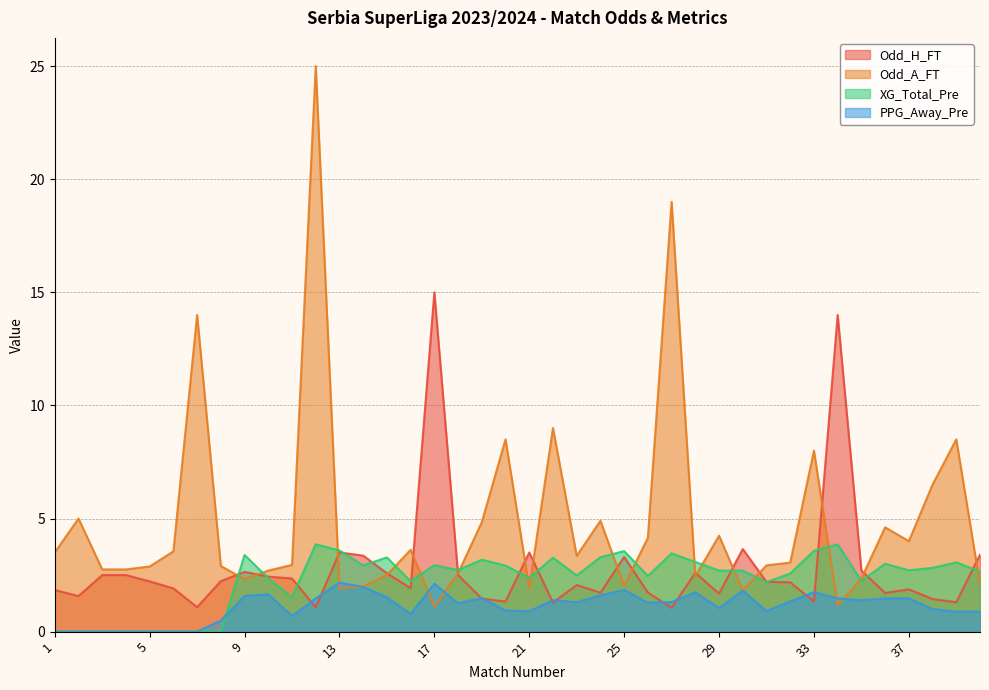

What are all the series names shown in the legend?

Odd_H_FT, Odd_A_FT, XG_Total_Pre, PPG_Away_Pre